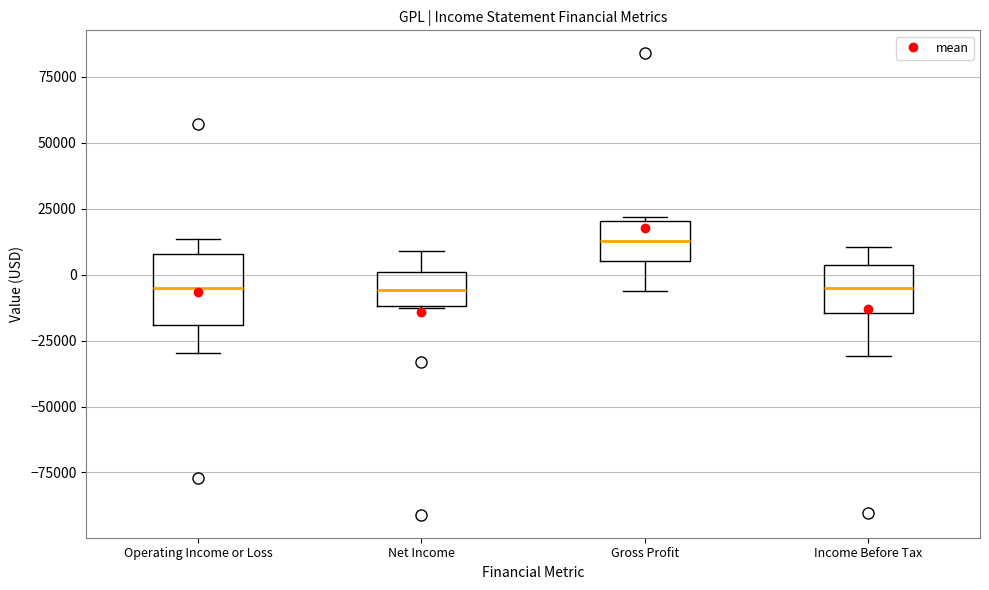

Comparing the boxes themselves (not the whiskers), which one is the tallest?

Operating Income or Loss